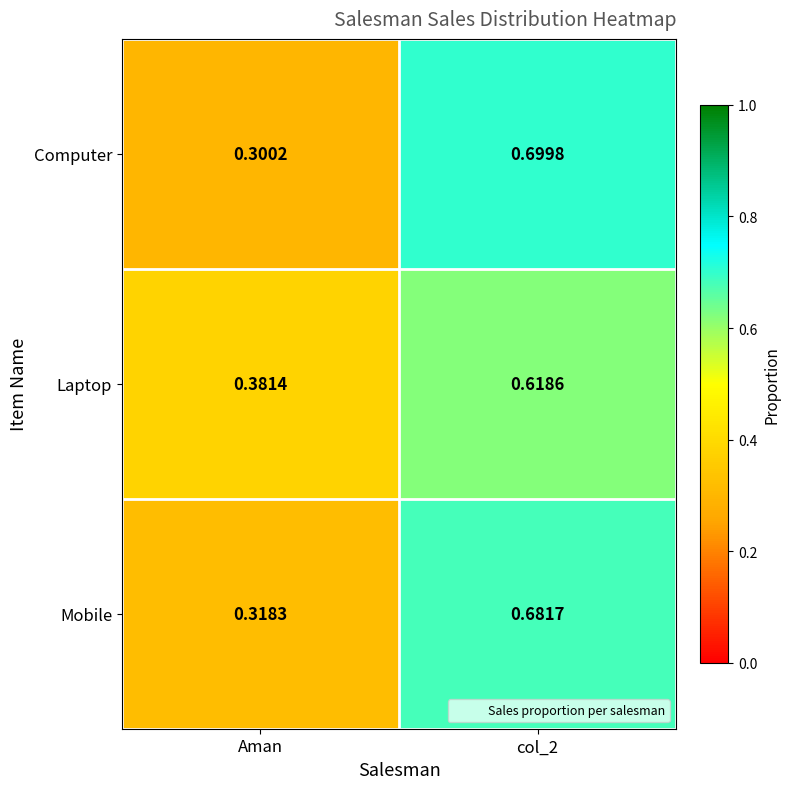

Which category has the highest value across all series?

col_2